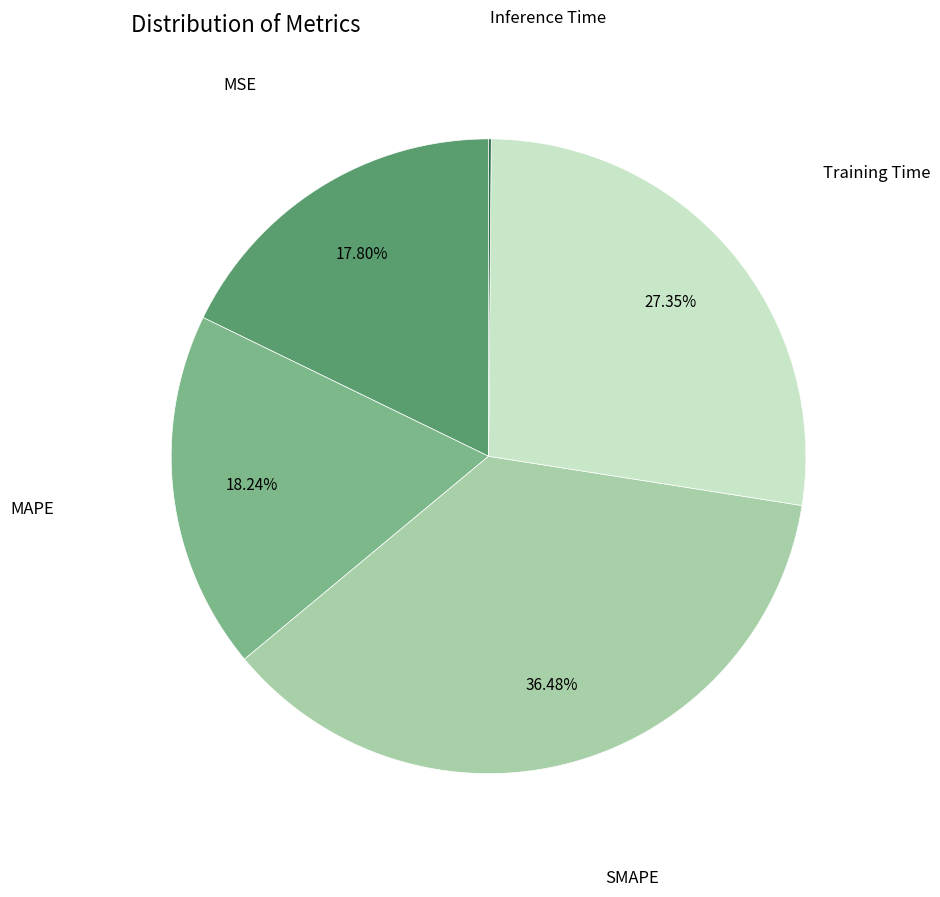

To the nearest percent, what is the difference between the largest and smallest slice percentages?

36%